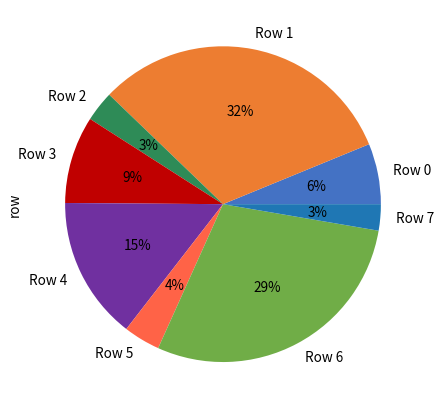

Combined, do Row 7 and Row 4 account for over 50%?

No